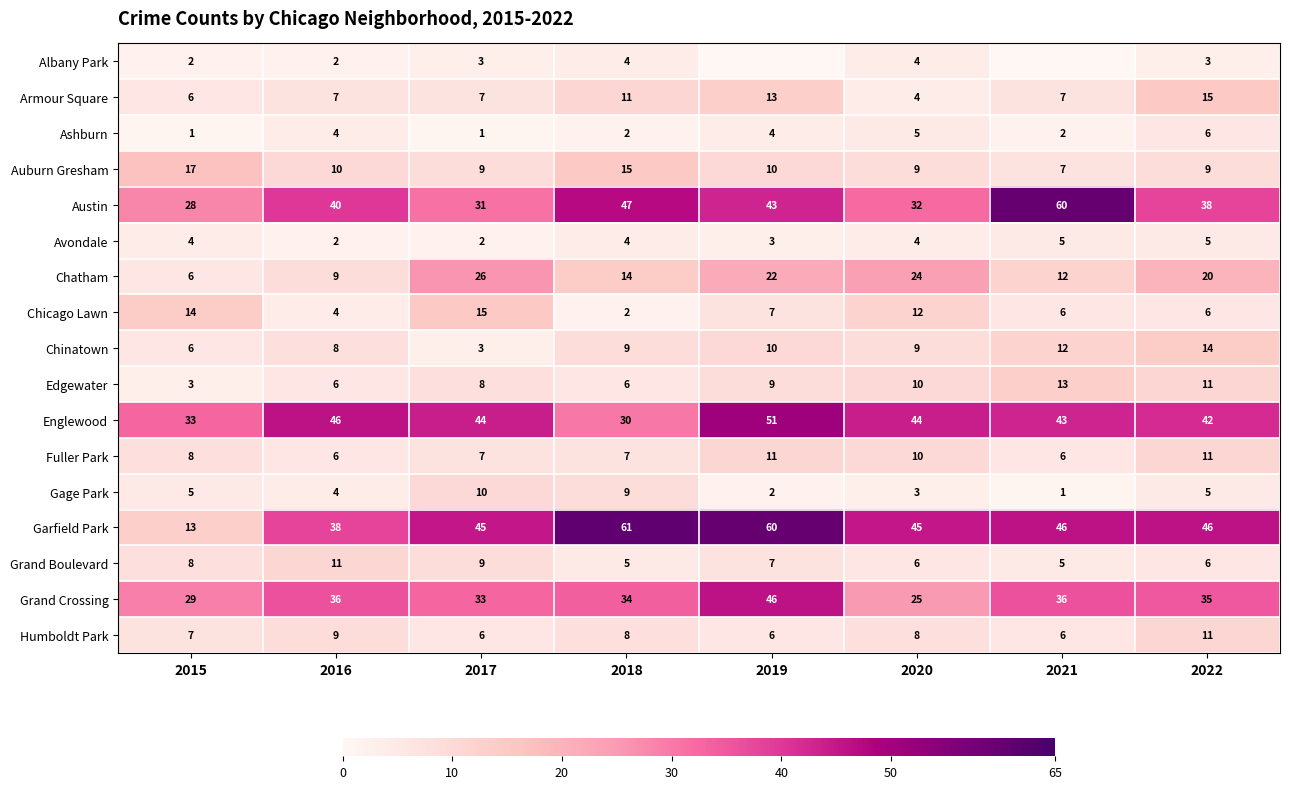

What is the sum of the Austin values at 2020 and 2019?

75